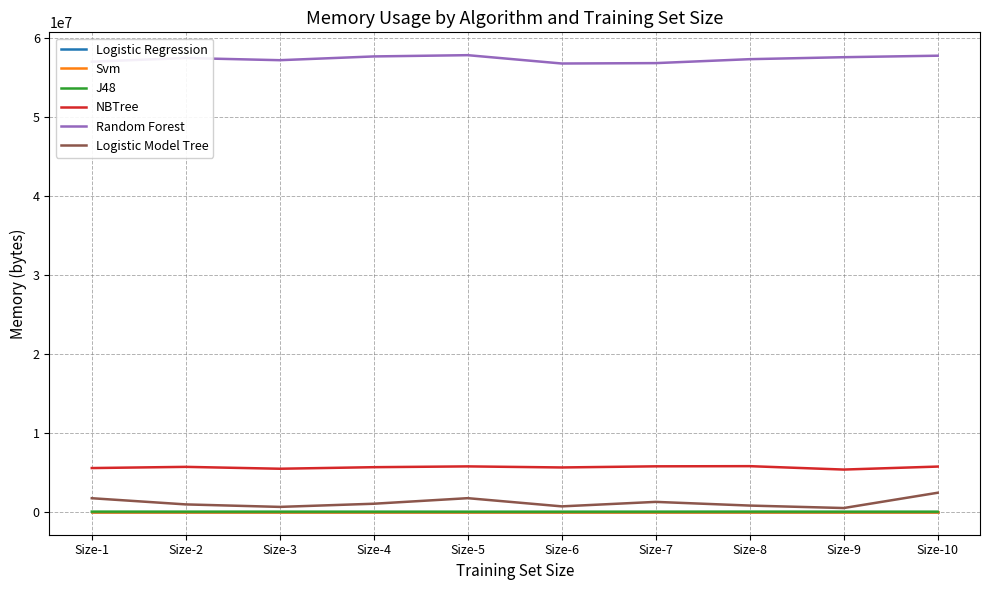

What is the greatest value displayed?

57845272